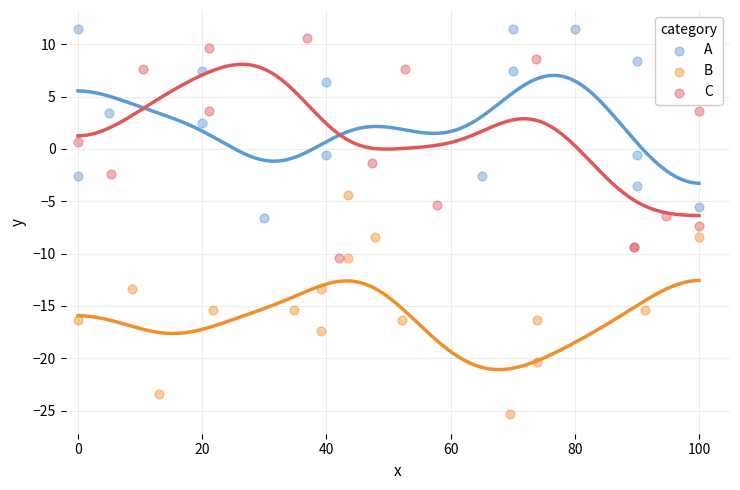

Which series contains the lowest Y value?

B